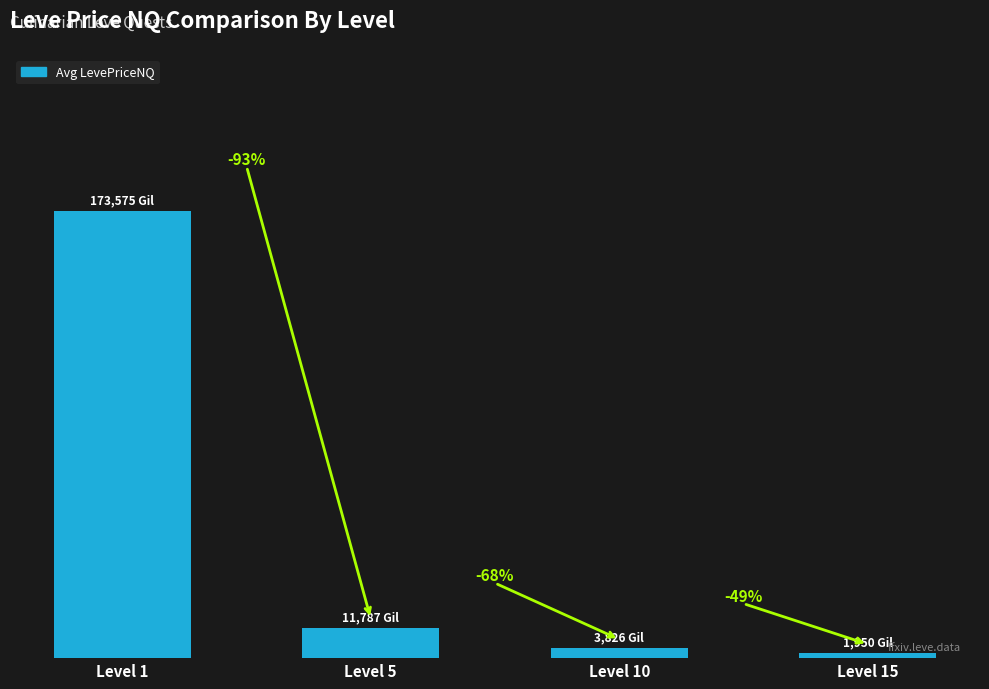

What is the difference between the second highest and minimum values?

9837.0